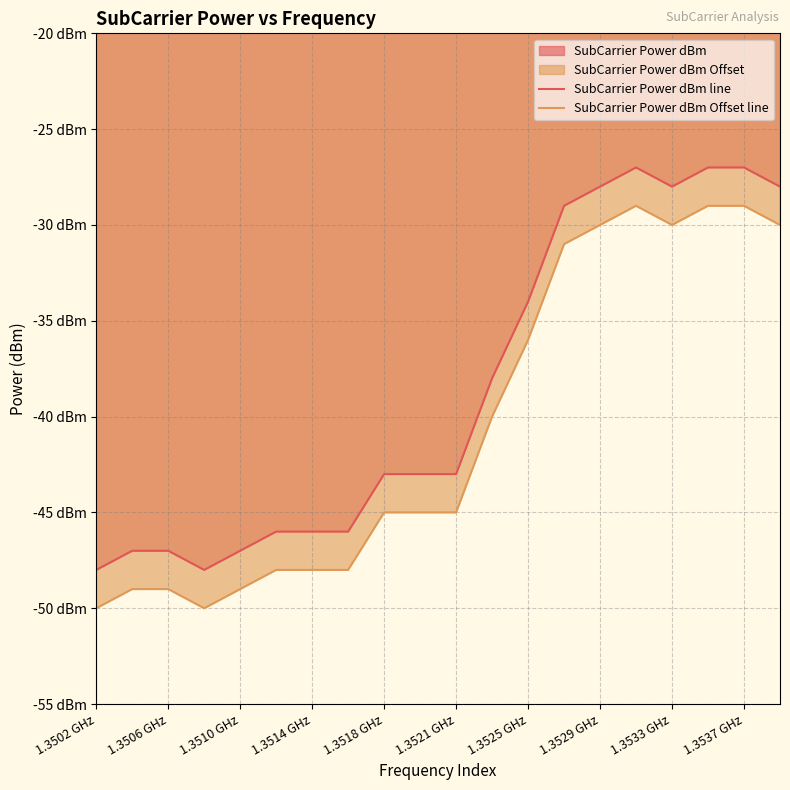

How many categories are shown in the chart?

20